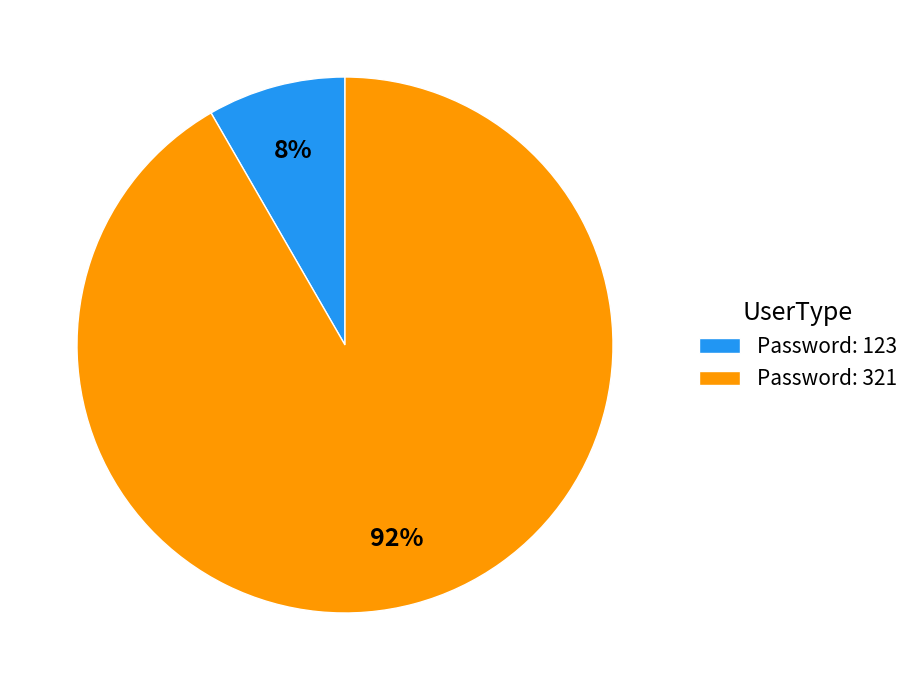

To the nearest percent, what is the average slice percentage?

50%